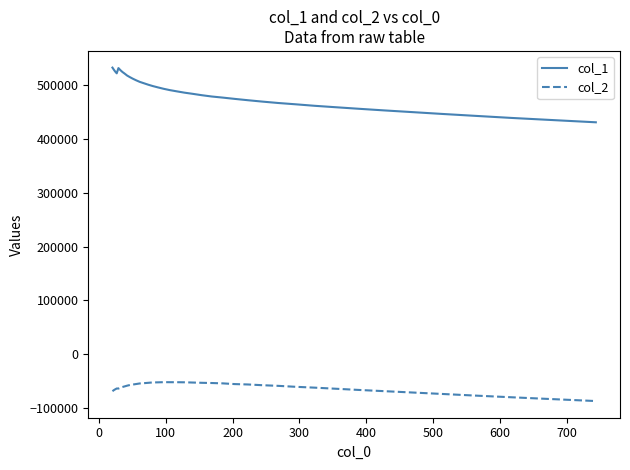

List the series in order of their overall mean, highest first.

col_1, col_2